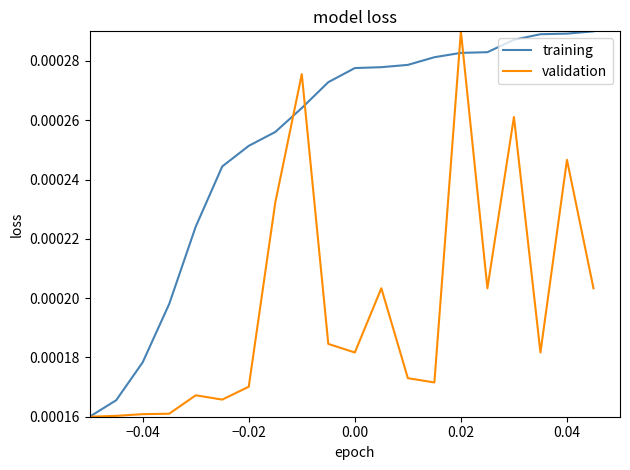

Which series has the largest total across all categories?

training